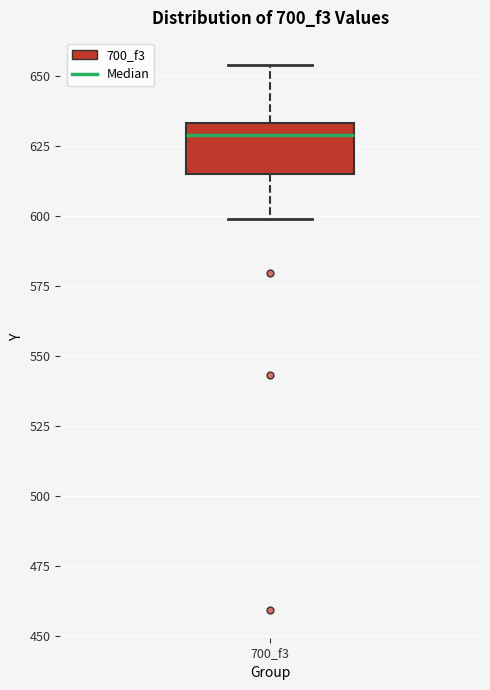

Where does the upper whisker of the box for 700_f3 end on the y-axis? The values are not printed on the chart, so give them approximately, as read against the axis.

655